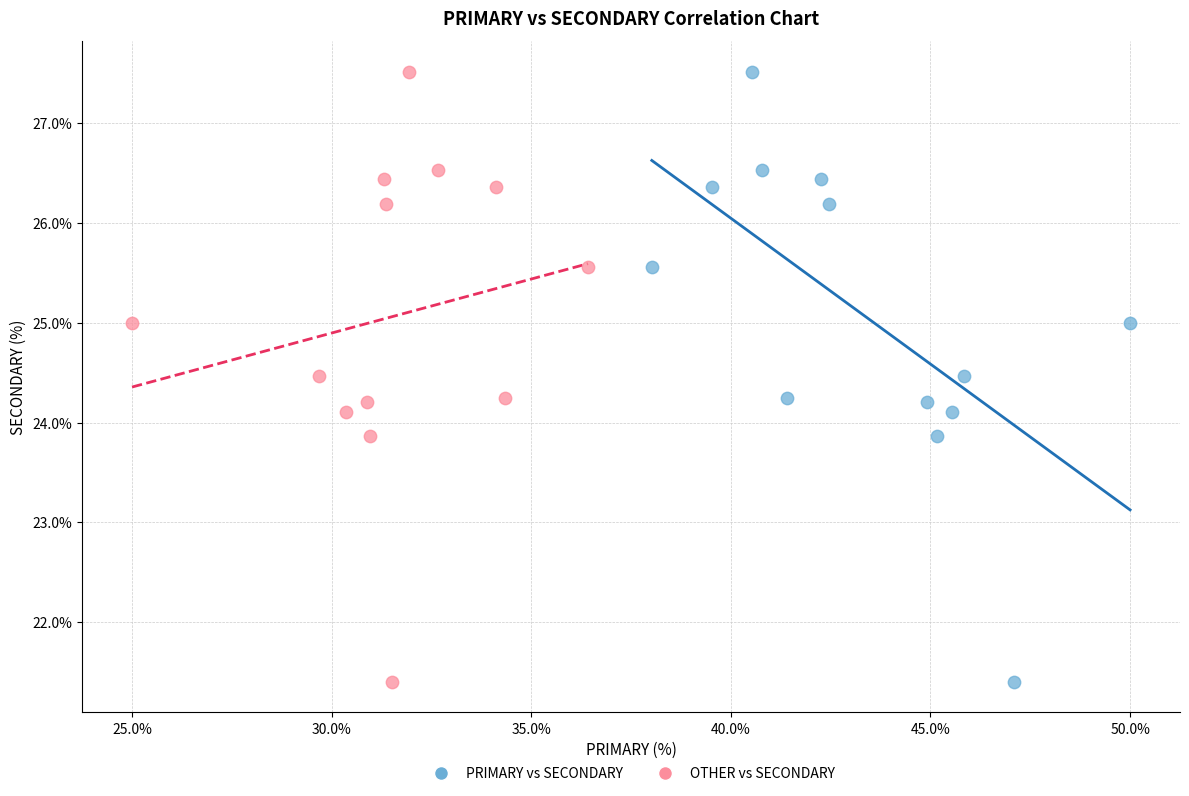

What are all the series names shown in the legend?

PRIMARY vs SECONDARY, OTHER vs SECONDARY